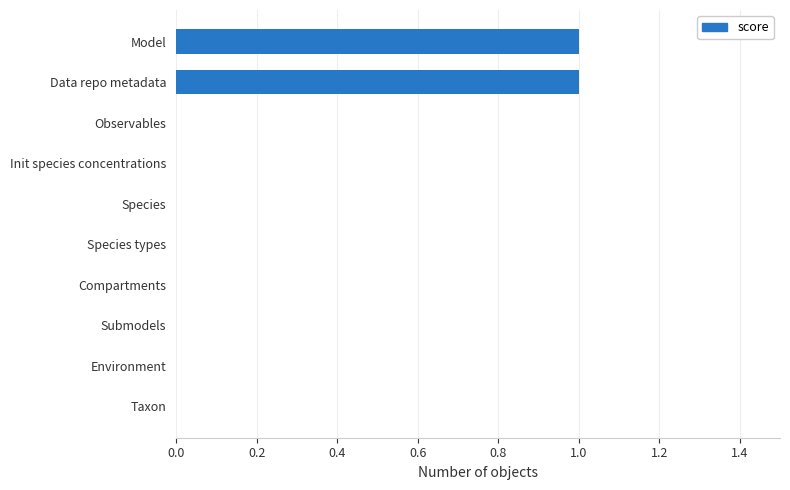

How many data points does each series have?

10